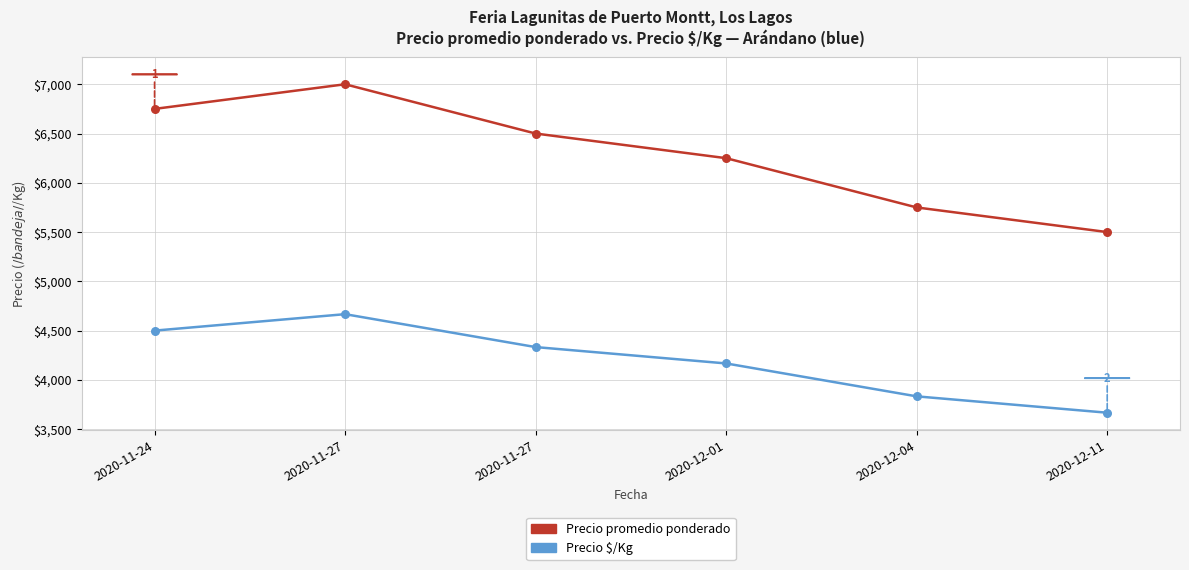

What are all the series names shown in the legend?

Precio promedio ponderado, Precio $/Kg